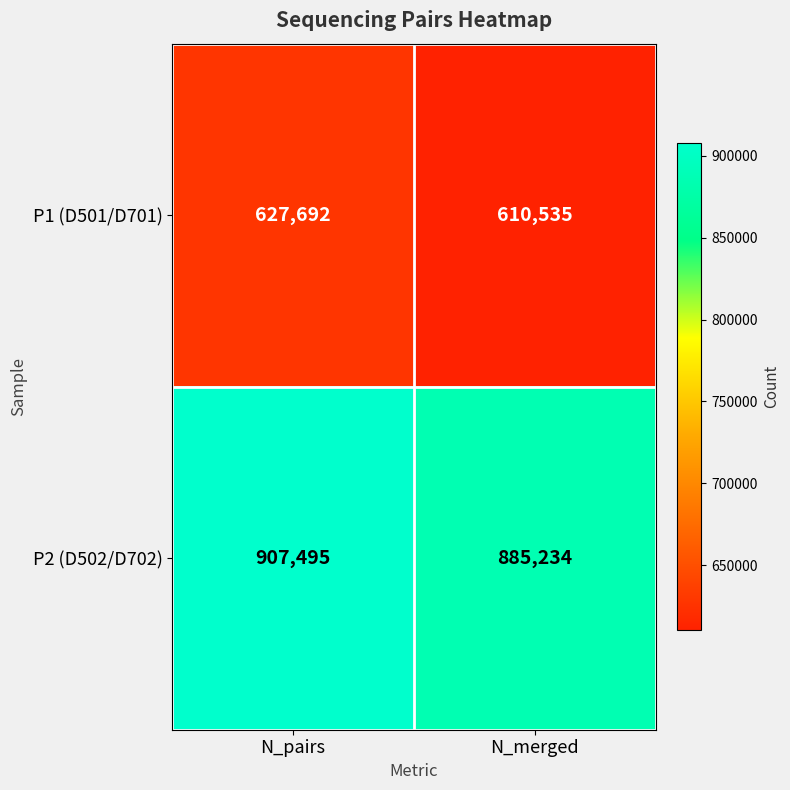

The P2 (D502/D702) series shows 885234 at N_merged. True or false?

True